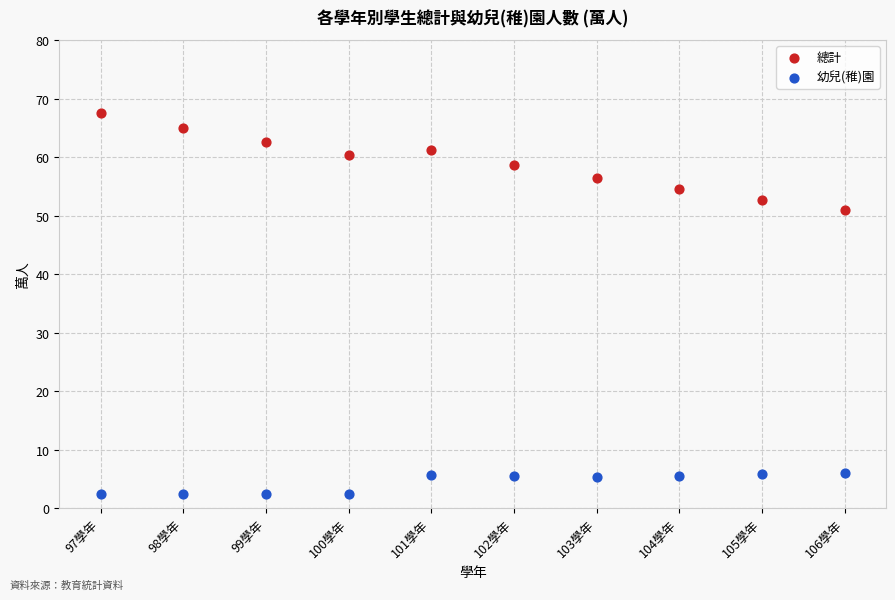

Across all data points, what is the range of X values (max minus min)?

9.0